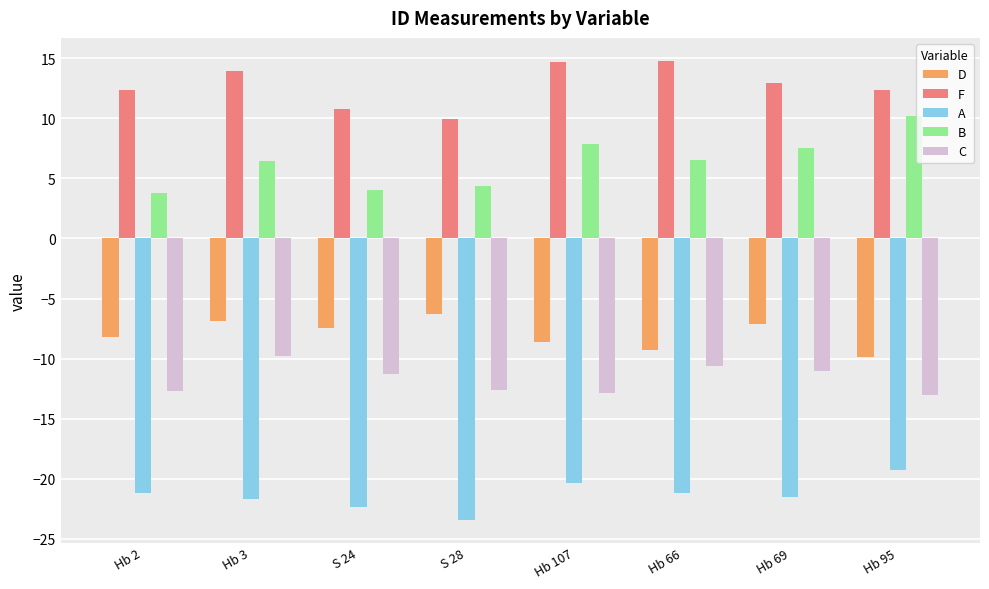

What is the difference between the maximum and minimum values in the A series?

4.2